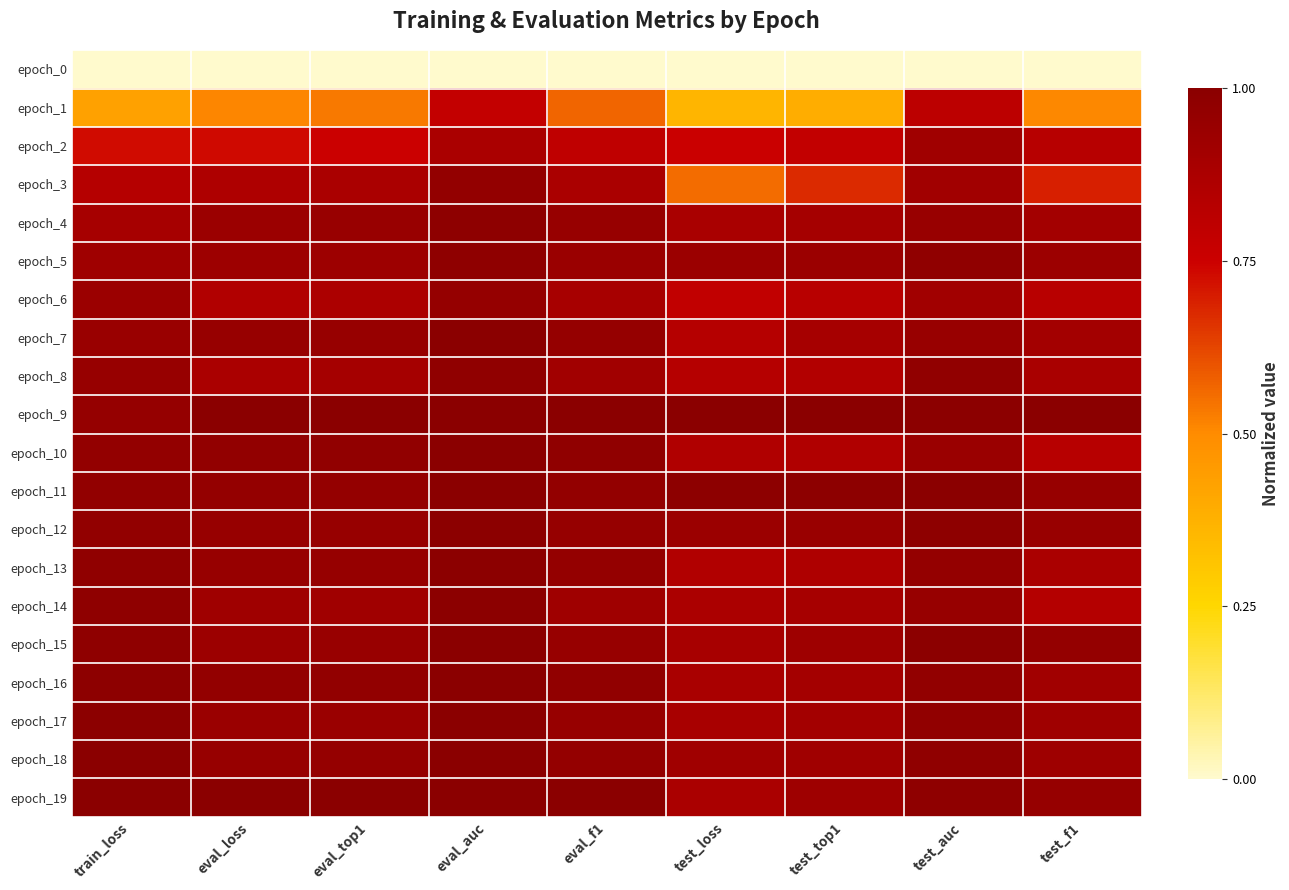

Reading right to left, list all the values displayed in this chart.

epoch_0: test_f1=0.0	test_auc=0.0	test_top1=0.0	test_loss=0.0	eval_f1=0.0	eval_auc=0.0	eval_top1=0.0	eval_loss=0.0	train_loss=0.0
epoch_1: test_f1=0.5	test_auc=0.8	test_top1=0.4	test_loss=0.4	eval_f1=0.6	eval_auc=0.8	eval_top1=0.5	eval_loss=0.5	train_loss=0.4
epoch_2: test_f1=0.8	test_auc=0.9	test_top1=0.8	test_loss=0.8	eval_f1=0.8	eval_auc=0.9	eval_top1=0.8	eval_loss=0.7	train_loss=0.7
epoch_3: test_f1=0.7	test_auc=0.9	test_top1=0.7	test_loss=0.6	eval_f1=0.9	eval_auc=1.0	eval_top1=0.9	eval_loss=0.9	train_loss=0.8
epoch_4: test_f1=0.9	test_auc=0.9	test_top1=0.9	test_loss=0.9	eval_f1=1.0	eval_auc=1.0	eval_top1=0.9	eval_loss=0.9	train_loss=0.9
epoch_5: test_f1=0.9	test_auc=1.0	test_top1=0.9	test_loss=0.9	eval_f1=0.9	eval_auc=1.0	eval_top1=0.9	eval_loss=0.9	train_loss=0.9
epoch_6: test_f1=0.8	test_auc=0.9	test_top1=0.8	test_loss=0.8	eval_f1=0.9	eval_auc=1.0	eval_top1=0.9	eval_loss=0.8	train_loss=0.9
epoch_7: test_f1=0.9	test_auc=0.9	test_top1=0.9	test_loss=0.8	eval_f1=1.0	eval_auc=1.0	eval_top1=1.0	eval_loss=1.0	train_loss=0.9
epoch_8: test_f1=0.9	test_auc=1.0	test_top1=0.8	test_loss=0.8	eval_f1=0.9	eval_auc=1.0	eval_top1=0.9	eval_loss=0.9	train_loss=1.0
epoch_9: test_f1=1.0	test_auc=1.0	test_top1=1.0	test_loss=1.0	eval_f1=1.0	eval_auc=1.0	eval_top1=1.0	eval_loss=1.0	train_loss=1.0
epoch_10: test_f1=0.8	test_auc=0.9	test_top1=0.9	test_loss=0.9	eval_f1=1.0	eval_auc=1.0	eval_top1=1.0	eval_loss=1.0	train_loss=1.0
epoch_11: test_f1=1.0	test_auc=1.0	test_top1=1.0	test_loss=1.0	eval_f1=1.0	eval_auc=1.0	eval_top1=1.0	eval_loss=1.0	train_loss=1.0
epoch_12: test_f1=0.9	test_auc=1.0	test_top1=0.9	test_loss=0.9	eval_f1=1.0	eval_auc=1.0	eval_top1=1.0	eval_loss=1.0	train_loss=1.0
epoch_13: test_f1=0.9	test_auc=1.0	test_top1=0.9	test_loss=0.9	eval_f1=1.0	eval_auc=1.0	eval_top1=1.0	eval_loss=1.0	train_loss=1.0
epoch_14: test_f1=0.8	test_auc=1.0	test_top1=0.9	test_loss=0.9	eval_f1=0.9	eval_auc=1.0	eval_top1=0.9	eval_loss=0.9	train_loss=1.0
epoch_15: test_f1=1.0	test_auc=1.0	test_top1=0.9	test_loss=0.9	eval_f1=1.0	eval_auc=1.0	eval_top1=0.9	eval_loss=0.9	train_loss=1.0
epoch_16: test_f1=0.9	test_auc=1.0	test_top1=0.9	test_loss=0.9	eval_f1=1.0	eval_auc=1.0	eval_top1=1.0	eval_loss=1.0	train_loss=1.0
epoch_17: test_f1=0.9	test_auc=1.0	test_top1=0.9	test_loss=0.9	eval_f1=1.0	eval_auc=1.0	eval_top1=0.9	eval_loss=0.9	train_loss=1.0
epoch_18: test_f1=0.9	test_auc=1.0	test_top1=0.9	test_loss=0.9	eval_f1=1.0	eval_auc=1.0	eval_top1=1.0	eval_loss=0.9	train_loss=1.0
epoch_19: test_f1=1.0	test_auc=1.0	test_top1=0.9	test_loss=0.9	eval_f1=1.0	eval_auc=1.0	eval_top1=1.0	eval_loss=1.0	train_loss=1.0